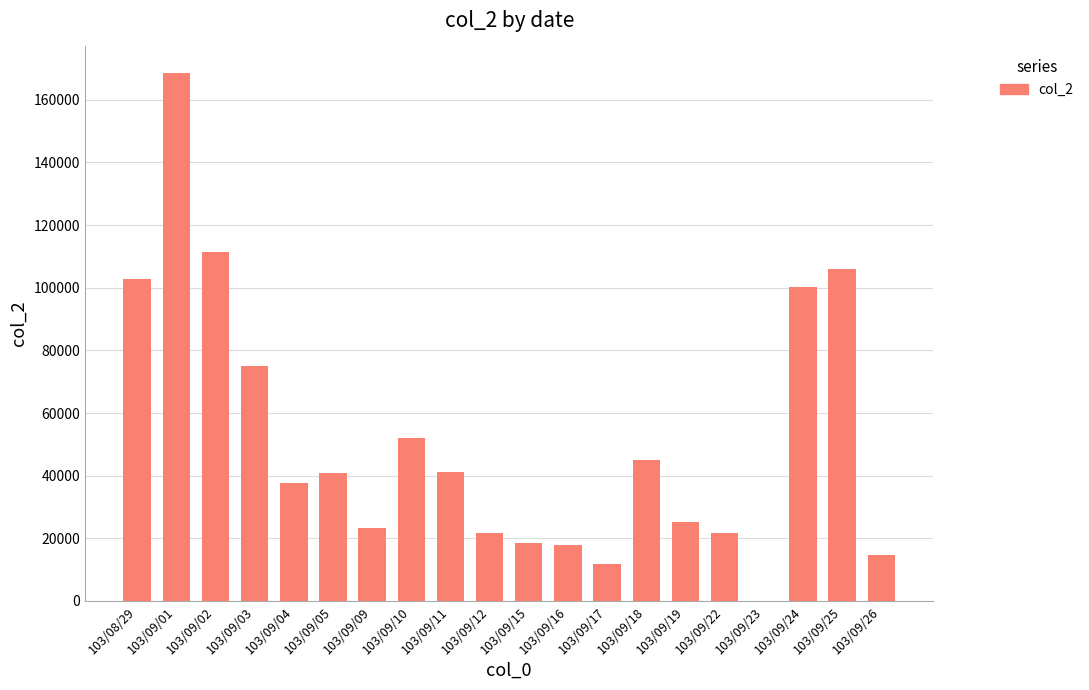

The value at 103/09/17 is 11800. True or false?

True